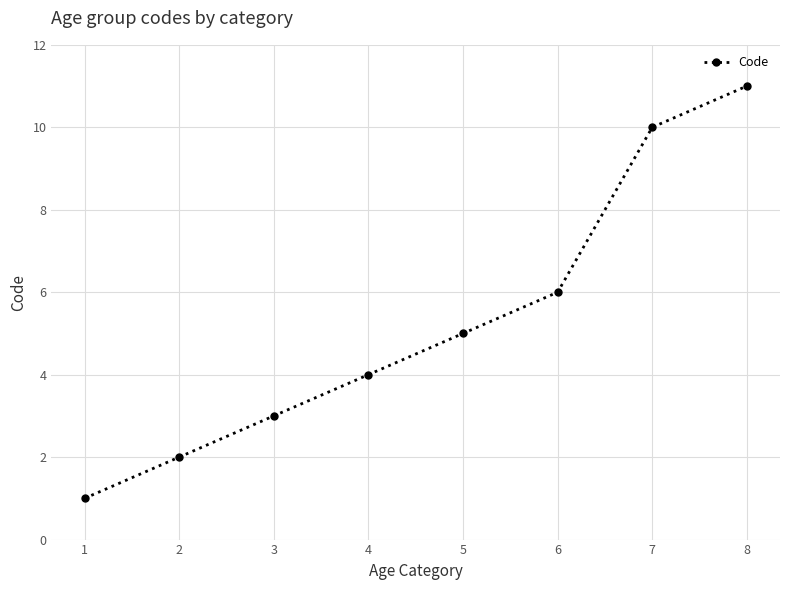

What is the average value?

5